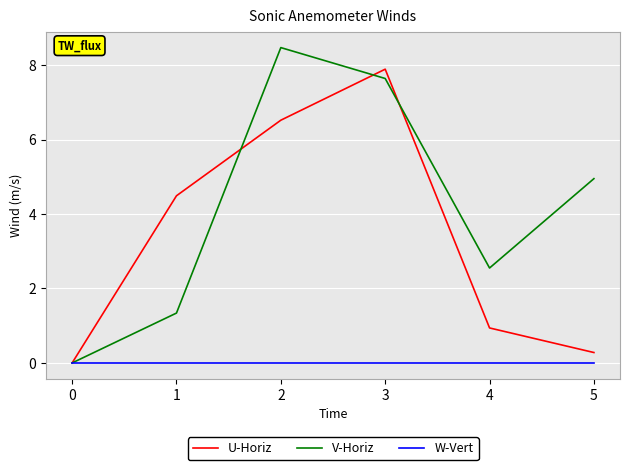

At which category is the sum across all series the highest?

3